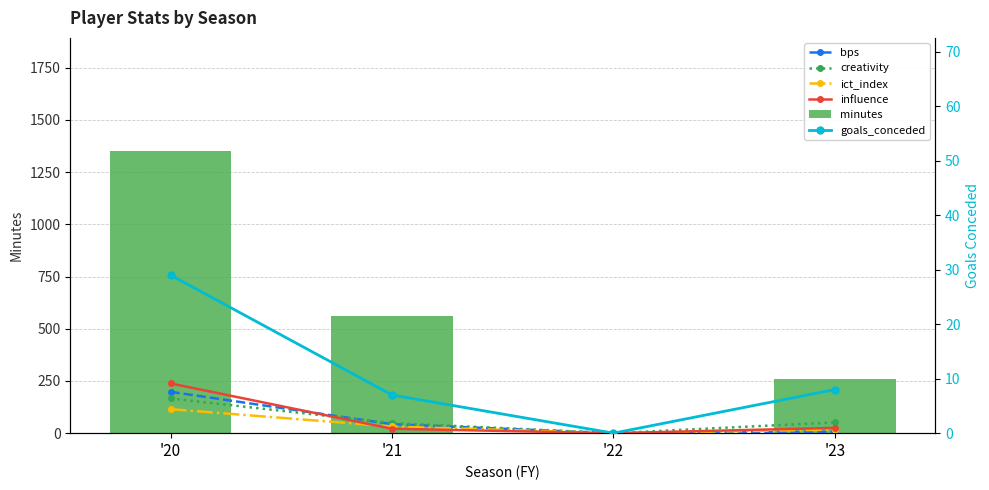

Is the value of bps at '22 greater than the value of ict_index at '22?

No